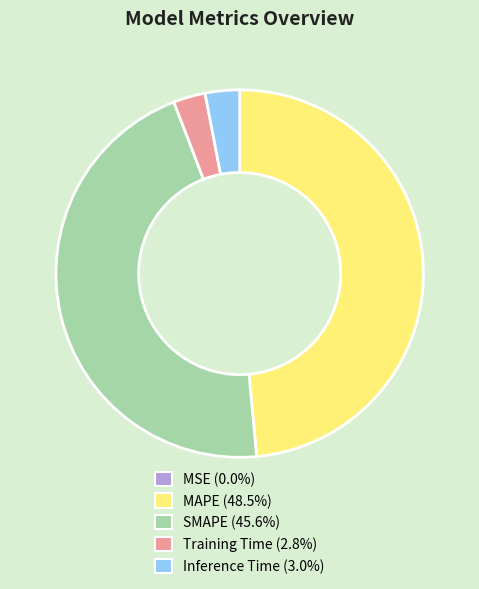

Which slice is the largest?

MAPE